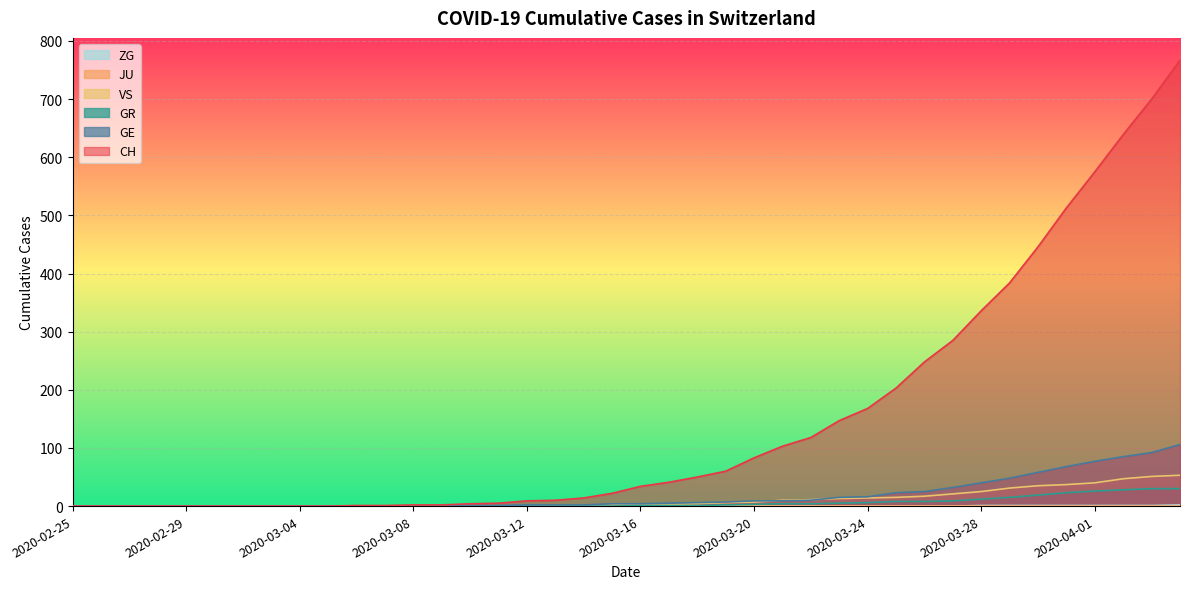

The VS series shows 0 at 2020-03-10. True or false?

True